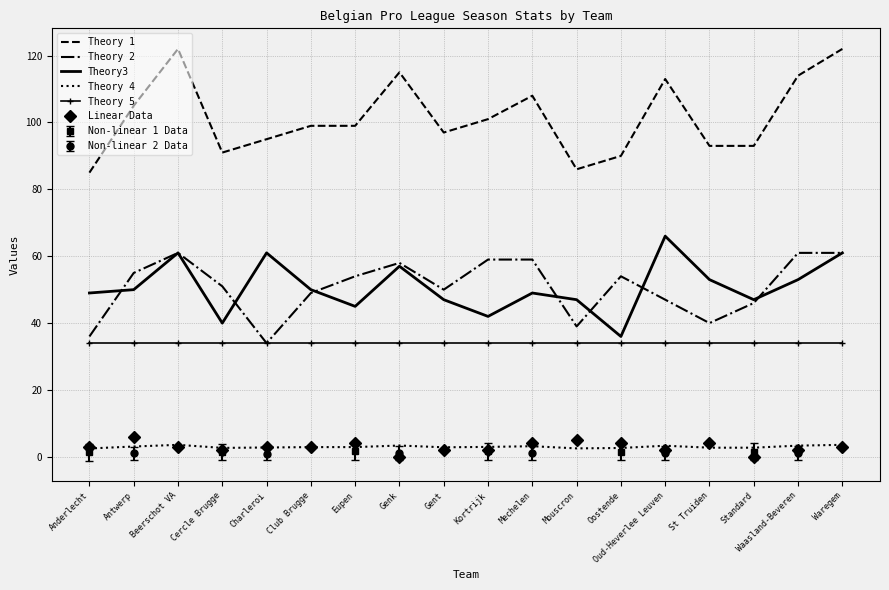

What is the value of the Theory 5 point at the 7th from the left?

34.0